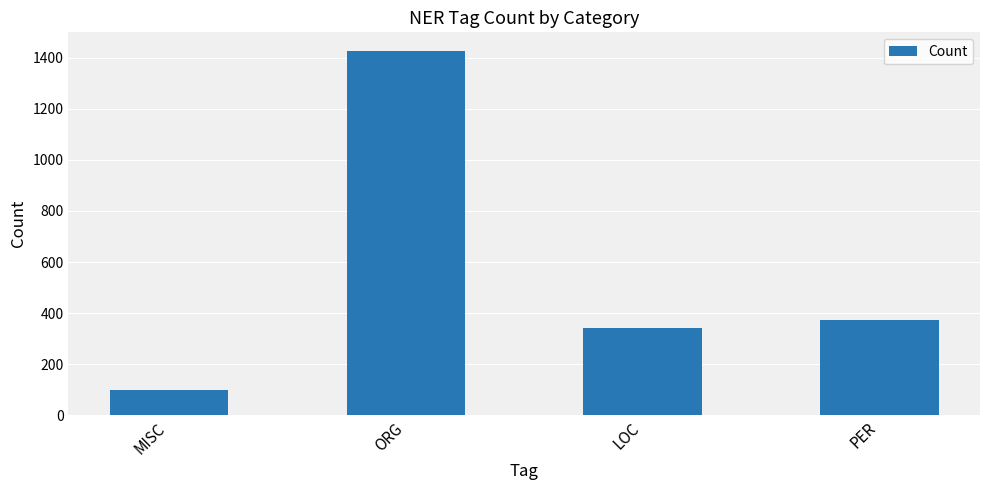

What is the change in value from MISC to PER?

+274